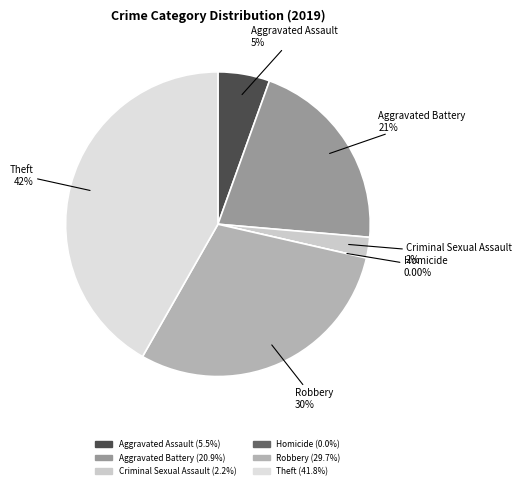

What is the smallest slice in the pie chart?

Homicide